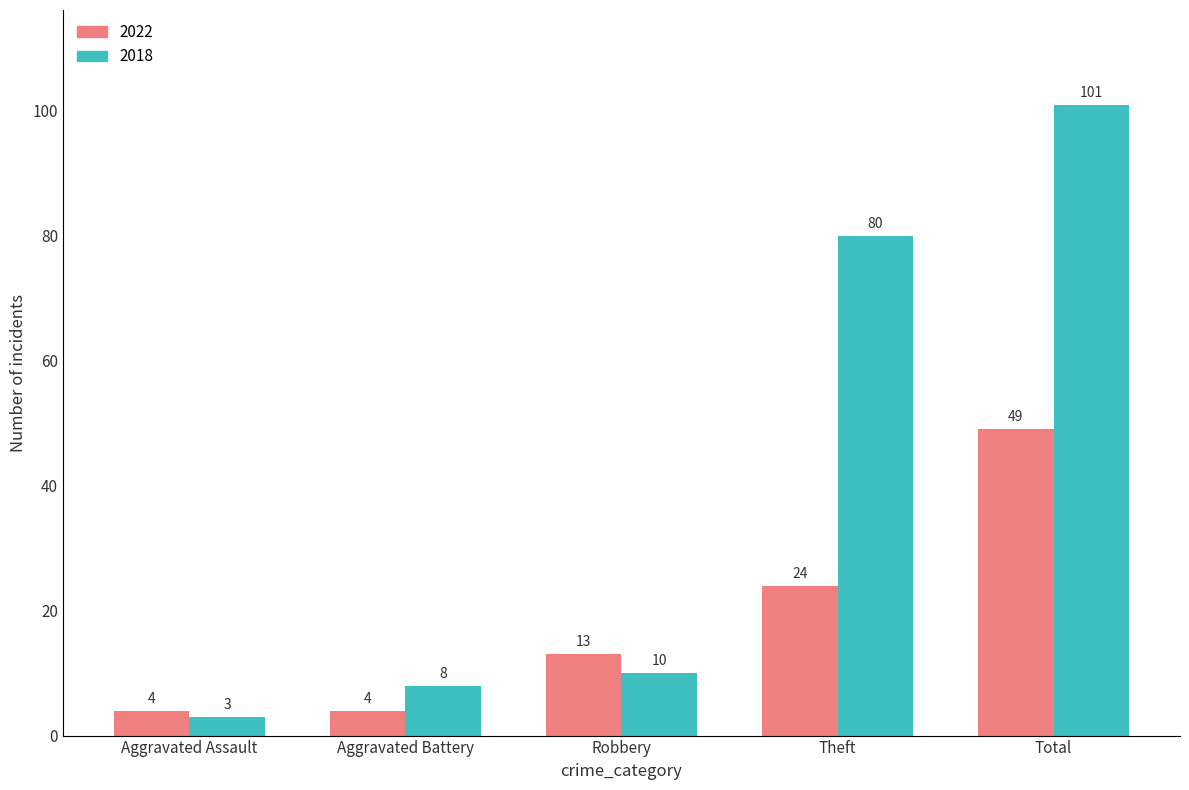

What are all the series names shown in the legend?

2022, 2018